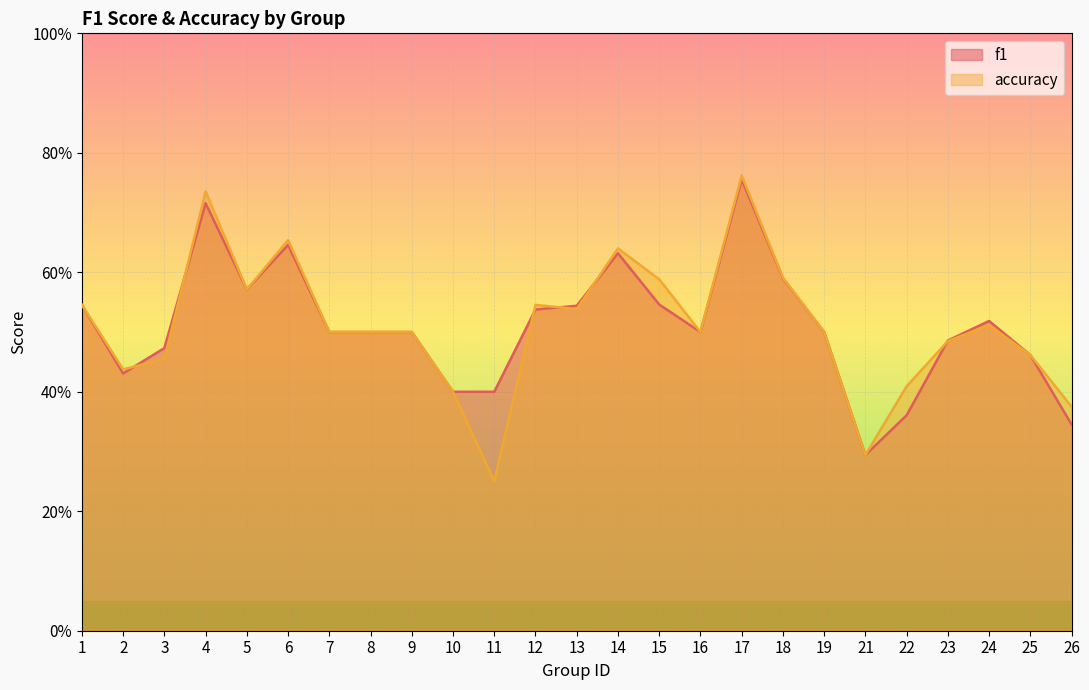

What are all the series names shown in the legend?

f1, accuracy